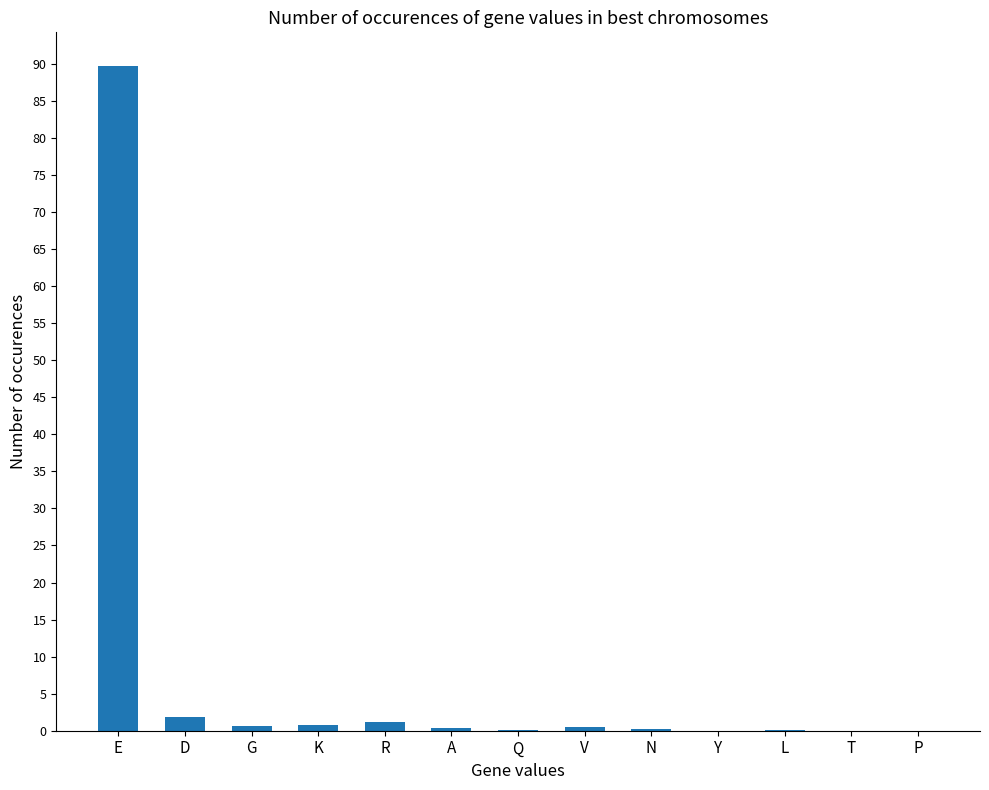

Which has a higher value, R or E?

E